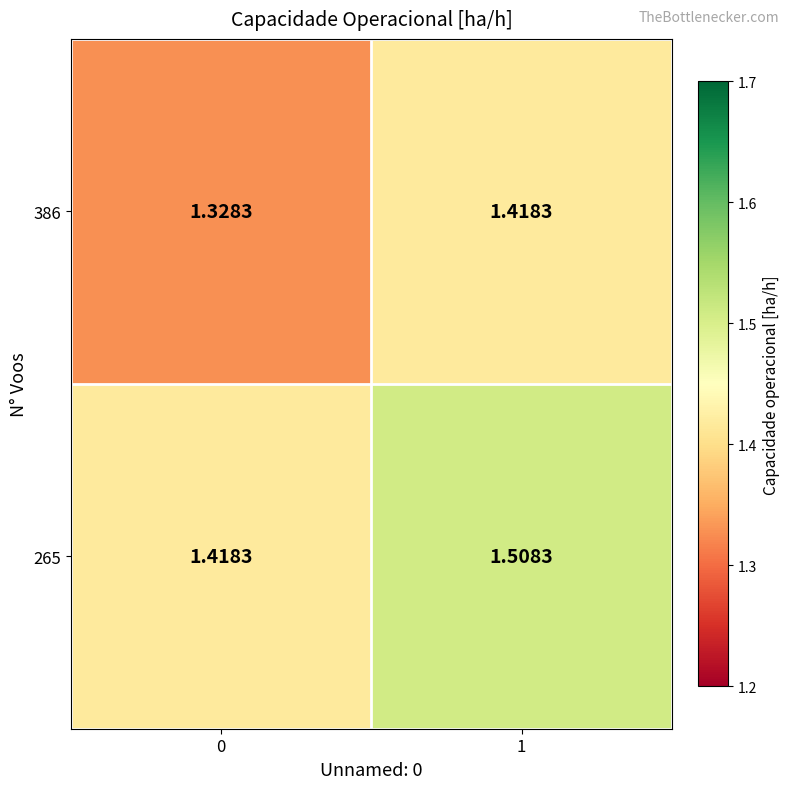

How many series are shown in this chart?

2